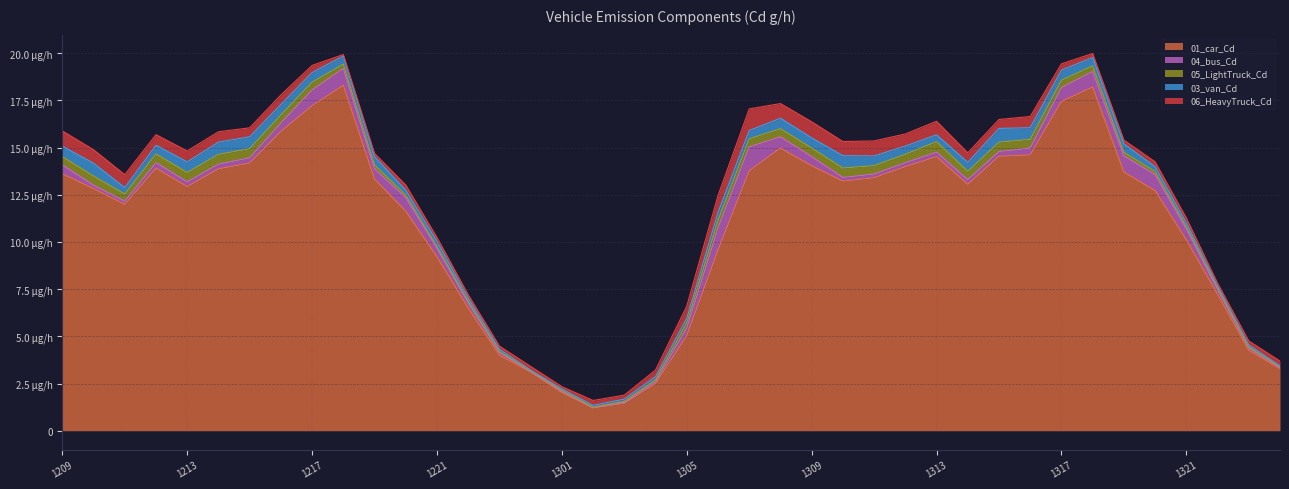

At how many categories does at least one series exceed 0?

40